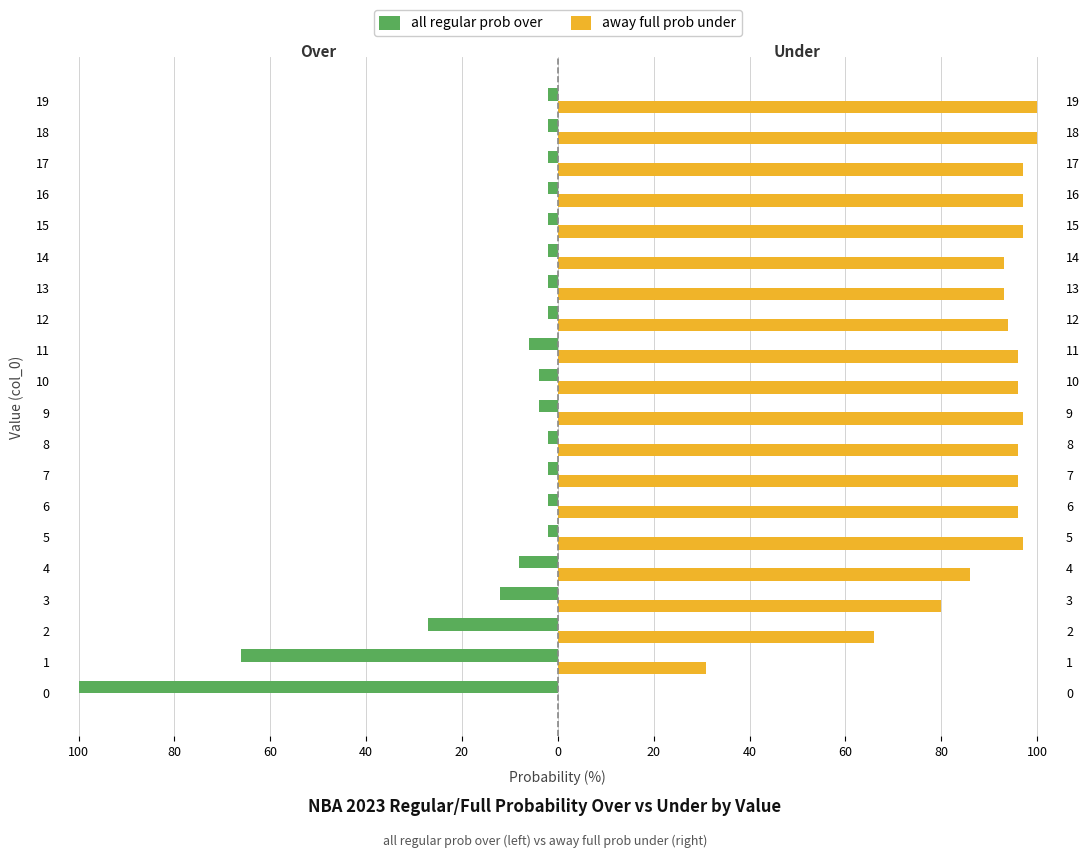

What are all the series names shown in the legend?

all regular prob over, away full prob under